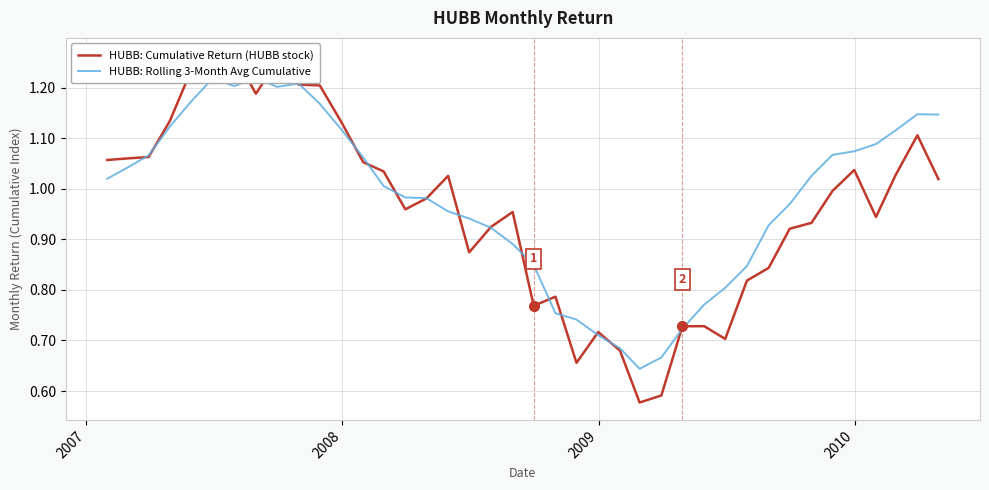

True or false: HUBB: Rolling 3-Month Avg Cumulative has a value of 1.6 at 15.

False